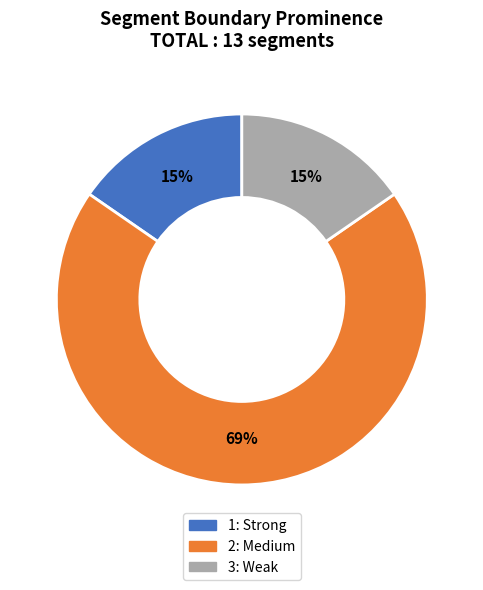

Combined, do 3: Weak and 1: Strong account for over 50%?

No